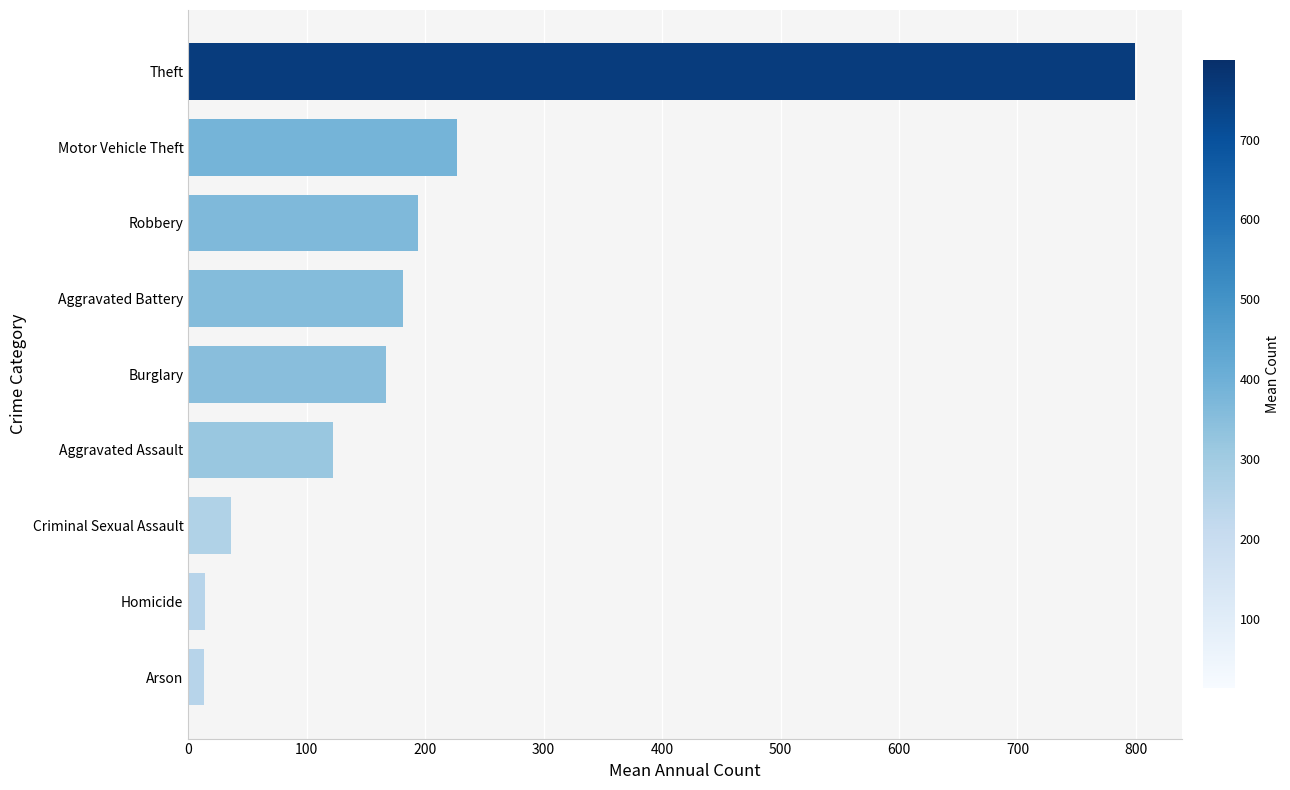

What is the sum of all values?

1752.3